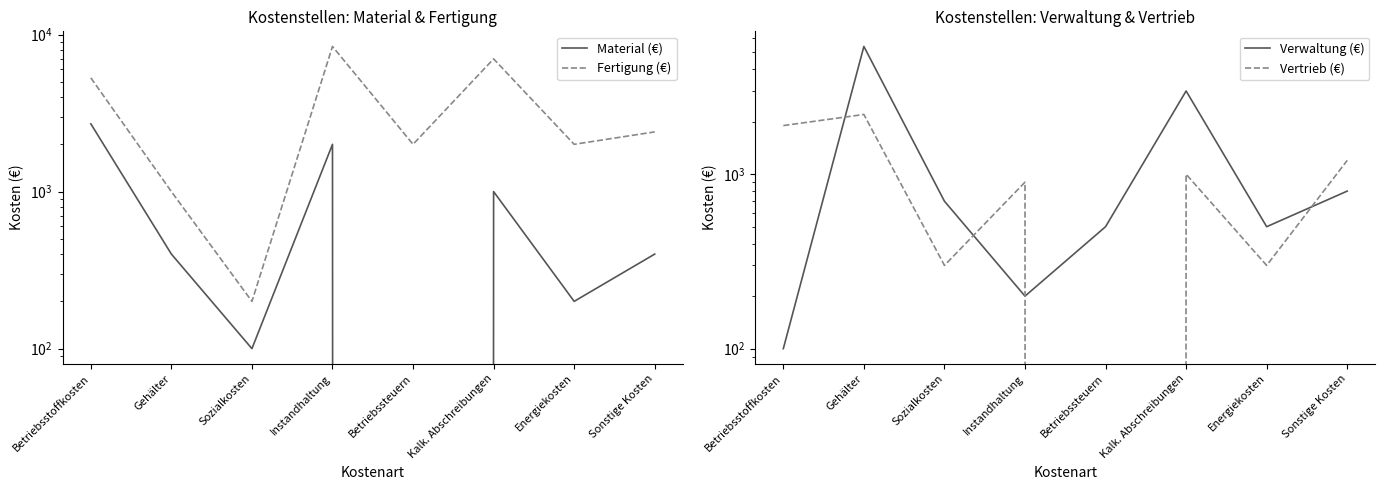

What position from the left is Kalk. Abschreibungen?

6